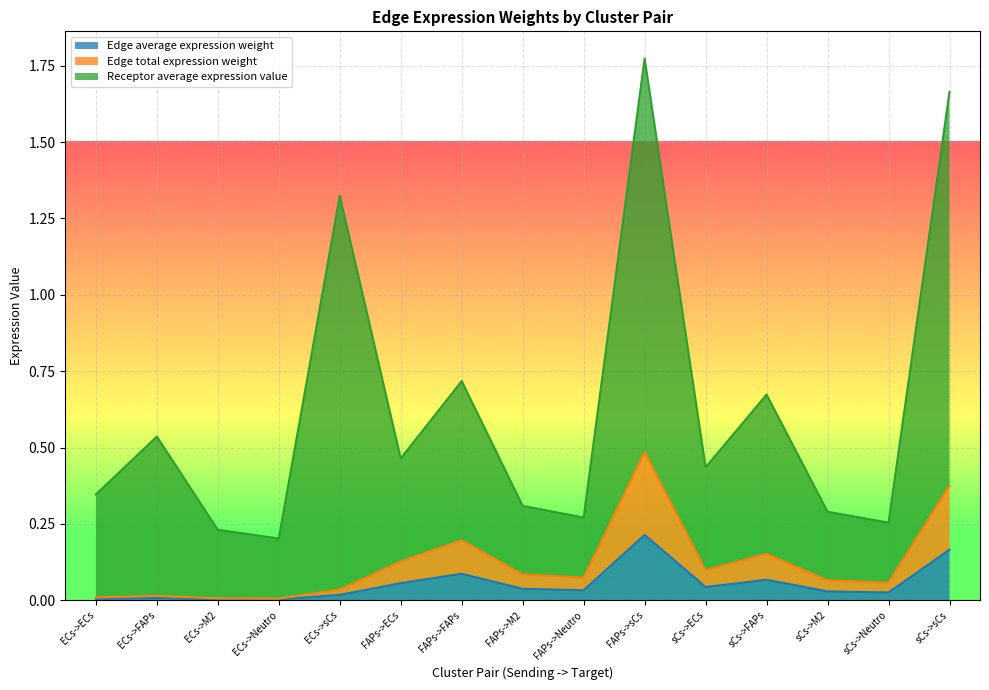

The value of Edge average expression weight at FAPs->sCs is 0.1. True or false?

False